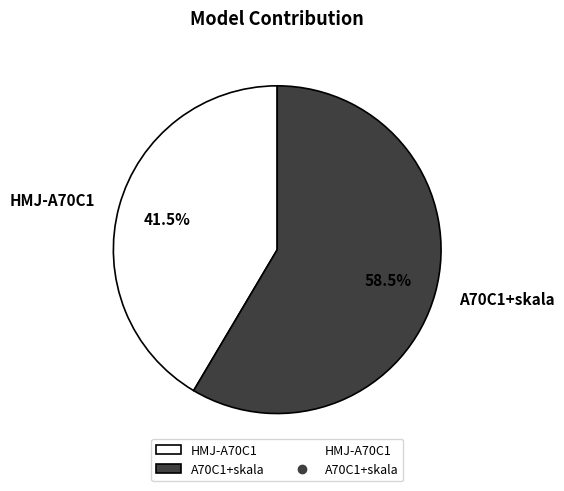

Is A70C1+skala the majority of the pie?

Yes